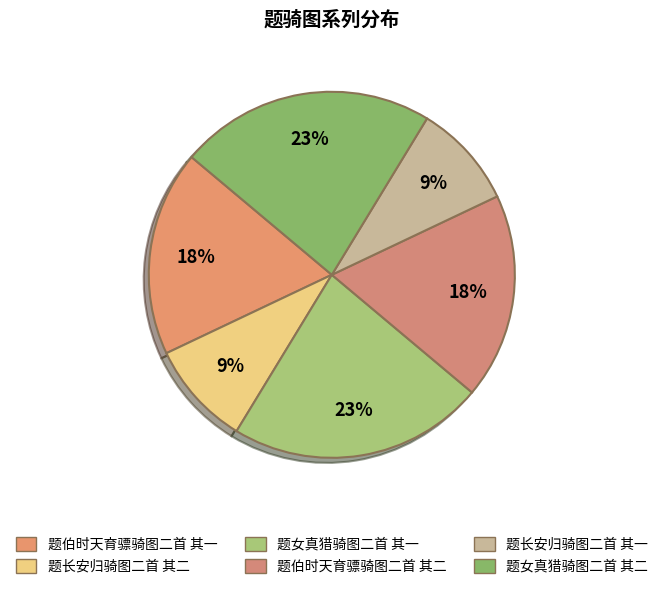

Count the number of slices in the pie.

6